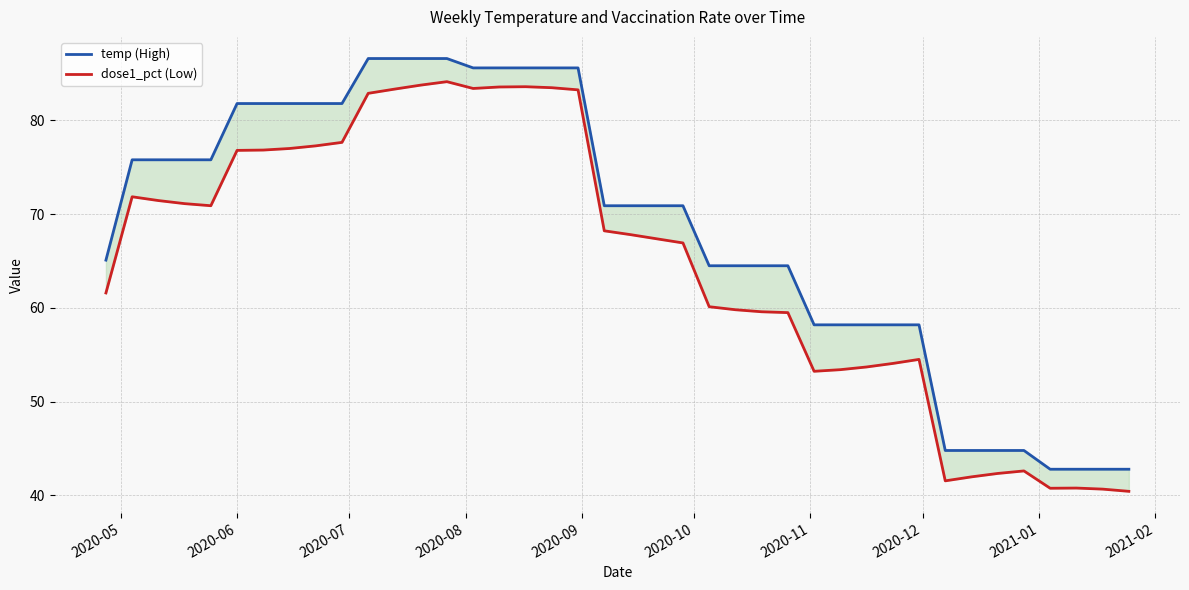

True or false: temp (High) has a value of 29.1 at 38.

False